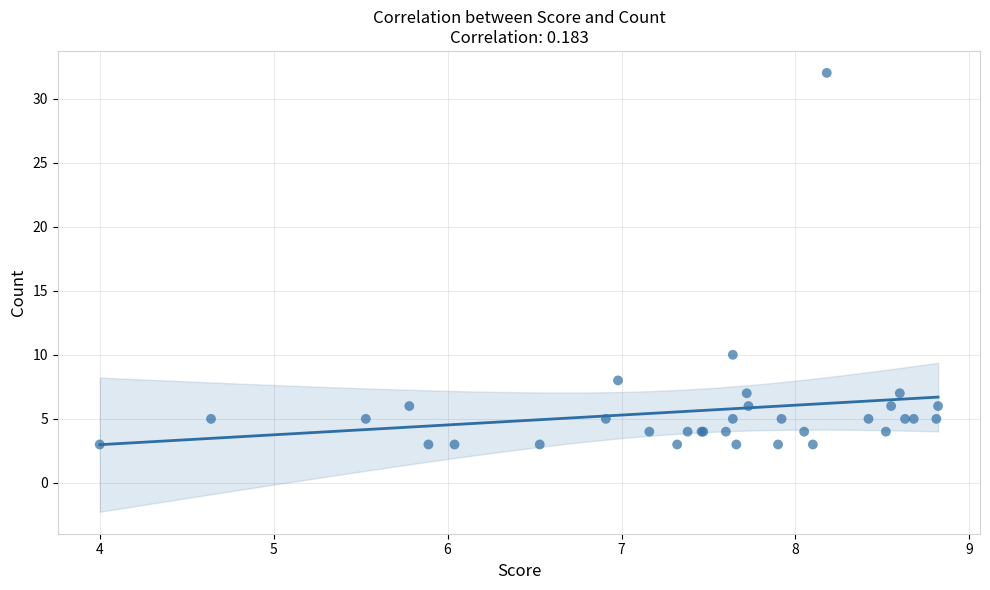

What Y value in the scatter plot is closest to 17?

10